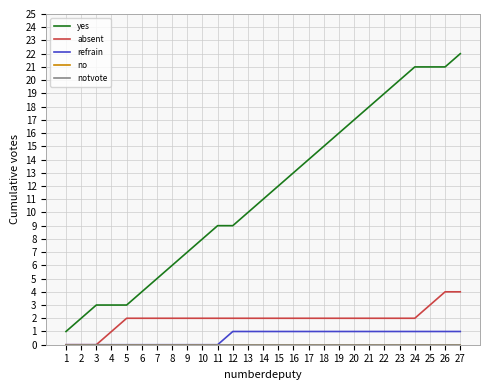

What is the sum of all refrain values?

16